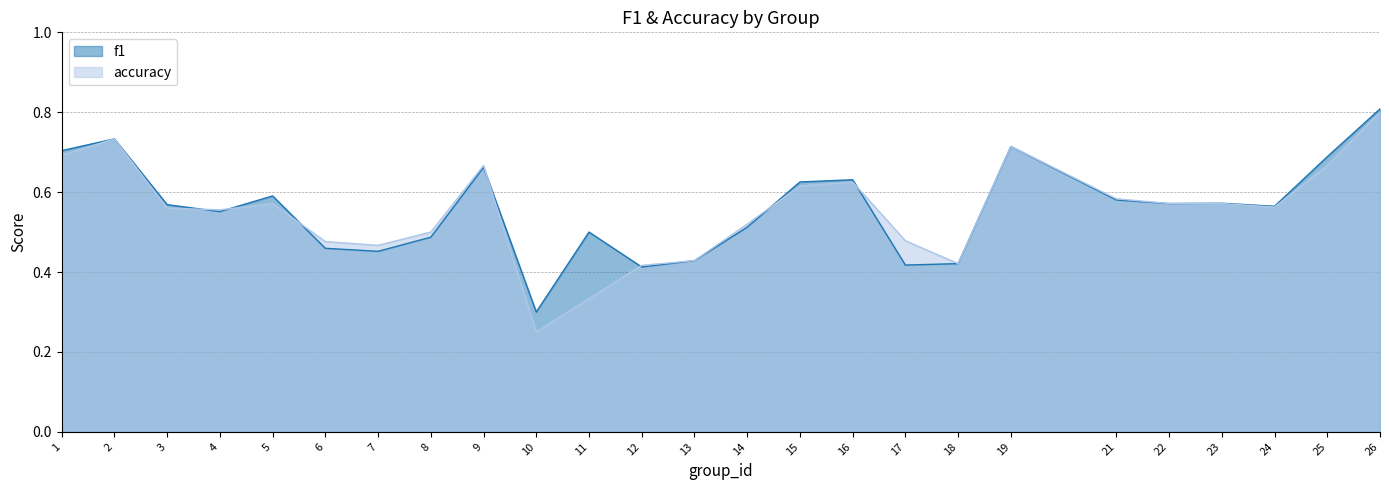

How many lines are shown in the chart?

2